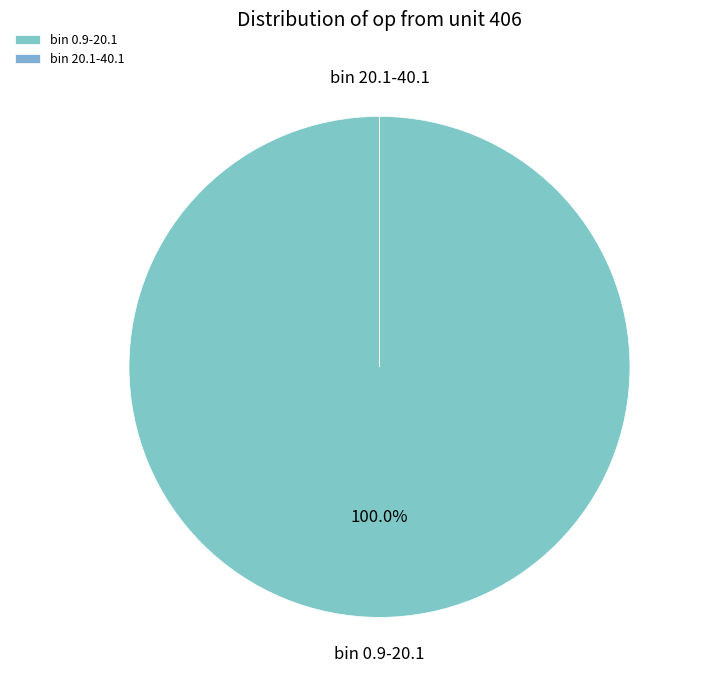

What is the majority slice?

bin 0.9-20.1